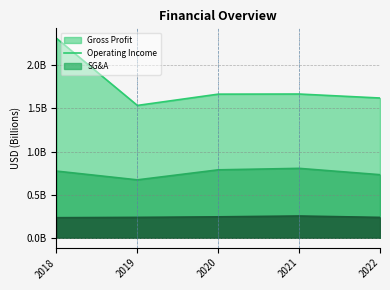

True or false: grossProfit has a value of 0.4 at 2020.

False